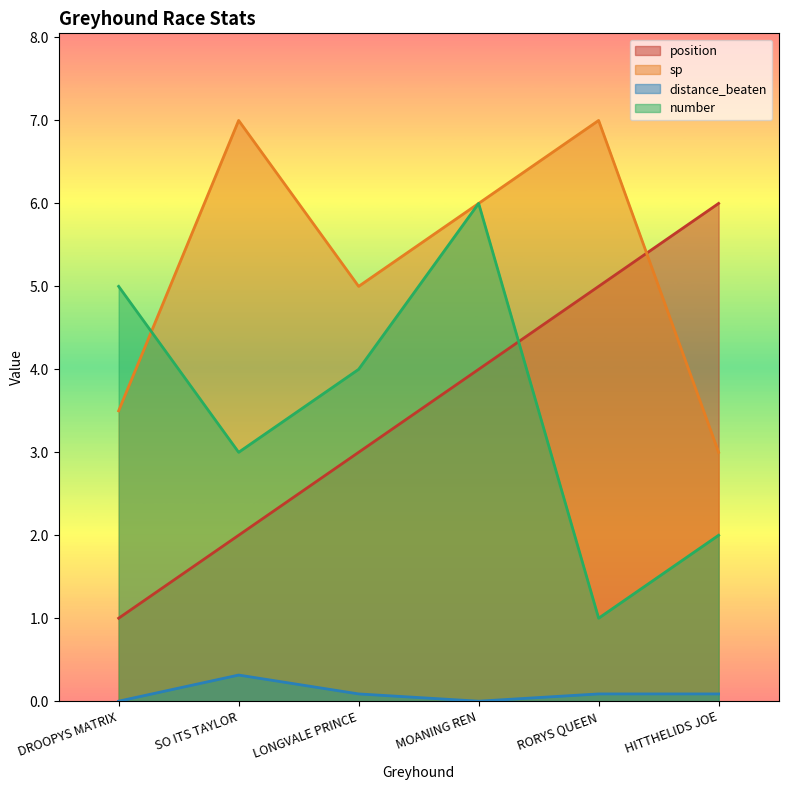

Count the number of data series in this chart.

4